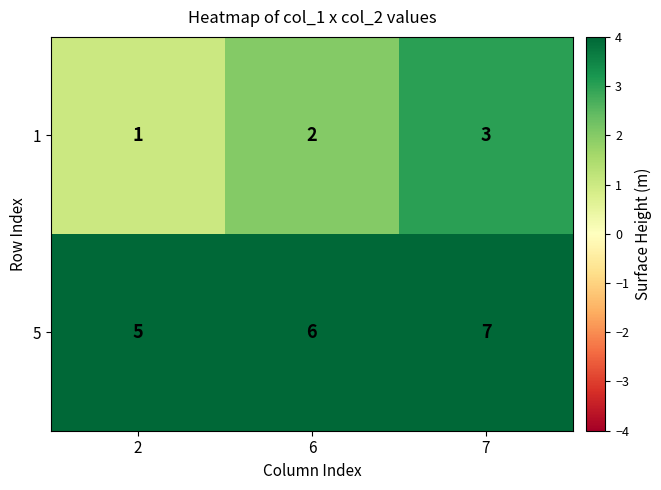

What is the sum of the 5 values at 7 and 2?

12